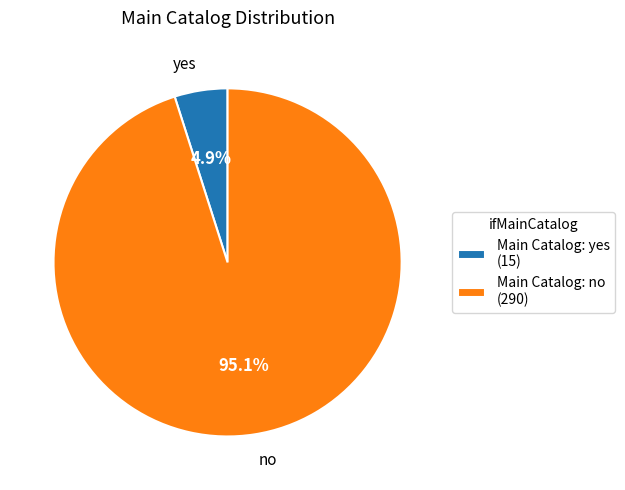

Rank the categories by value from lowest to highest.

Main Catalog: yes (15), Main Catalog: no (290)